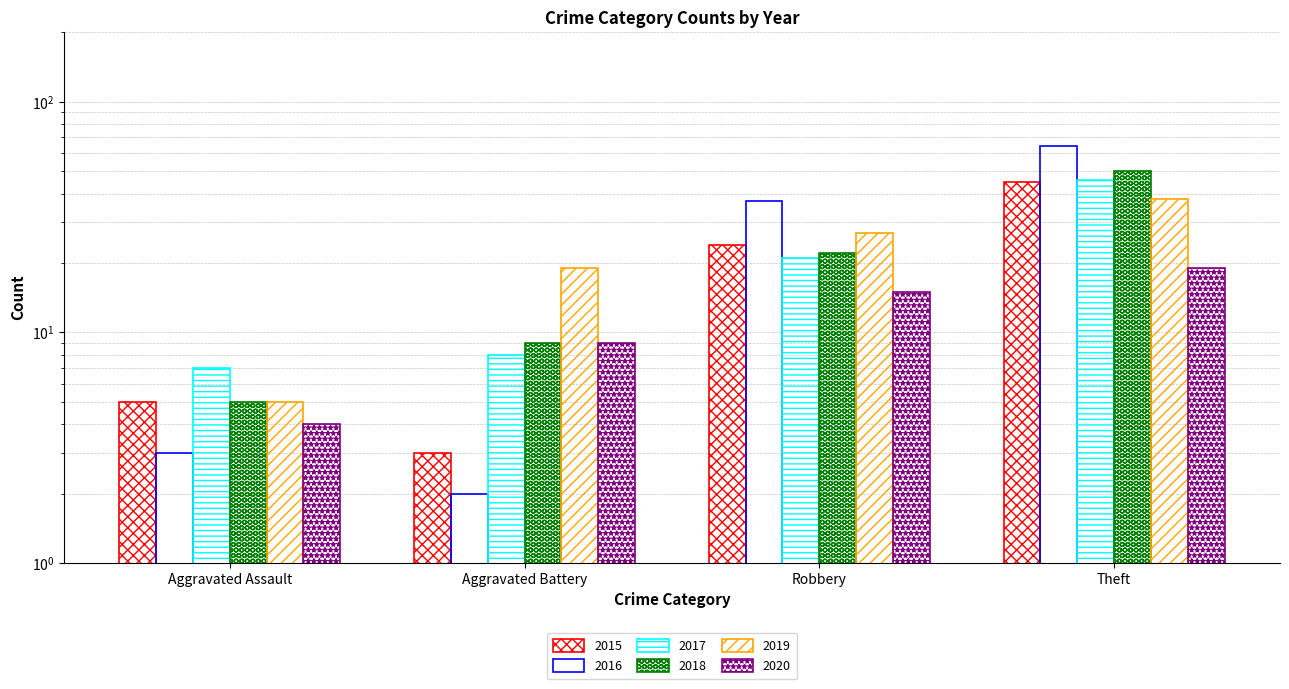

Where does the 2017 series first go above 21?

Theft